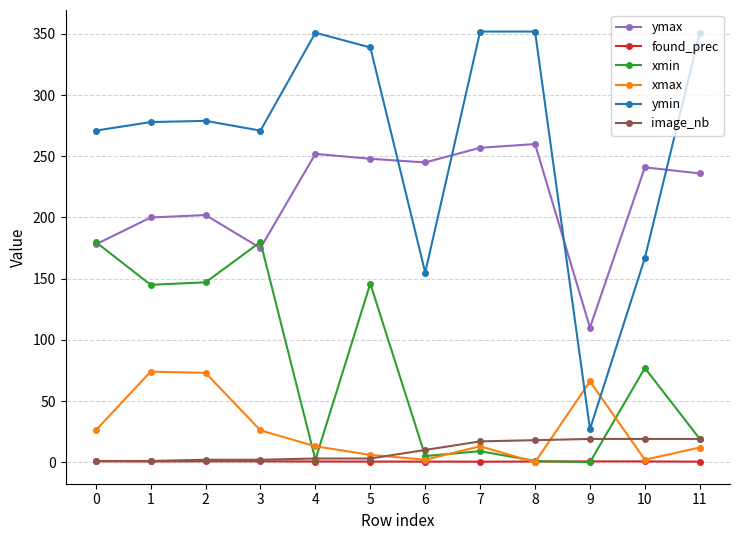

What is the highest value of the image_nb series?

19.0